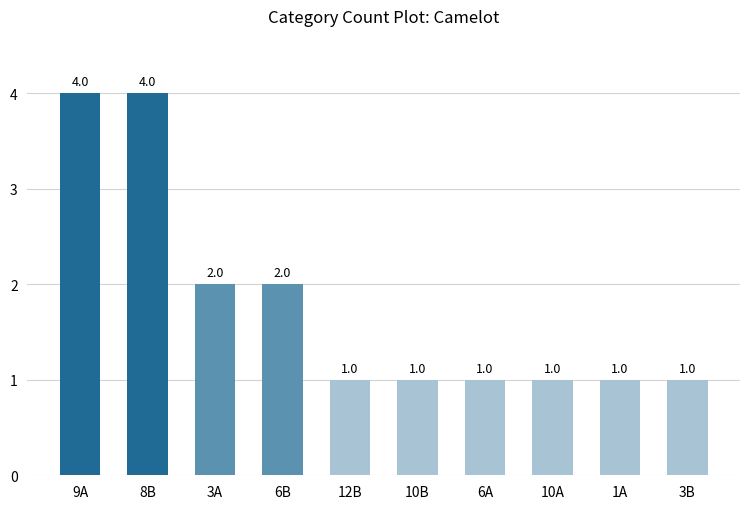

Reading left to right, transcribe all the data shown in this chart.

4	4	2	2	1	1	1	1	1	1